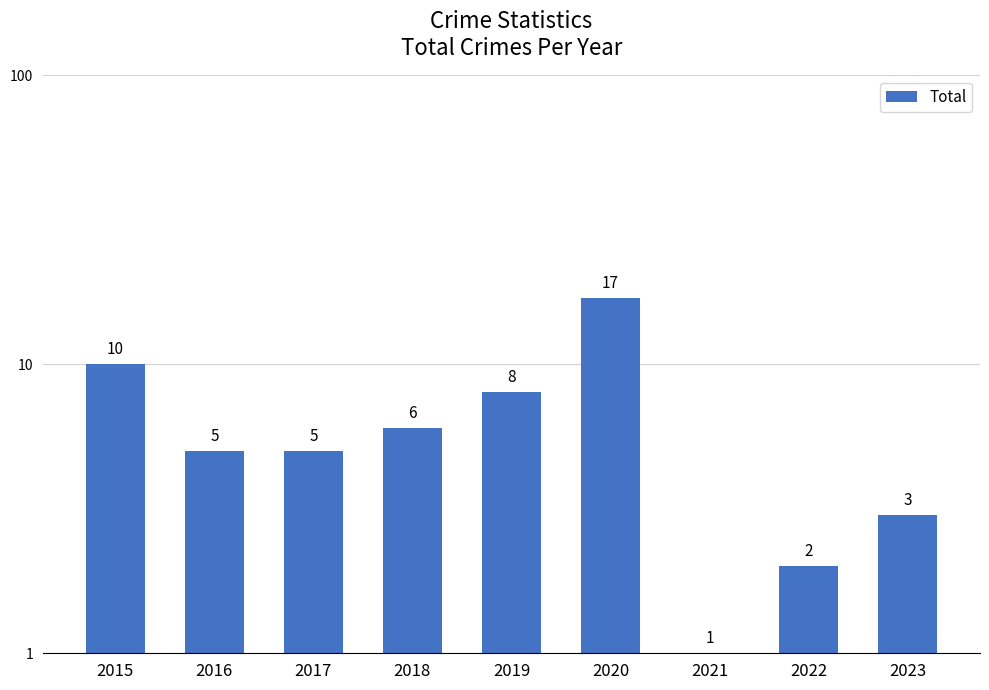

Rank the categories by value from highest to lowest.

2020, 2015, 2019, 2018, 2016, 2017, 2023, 2022, 2021